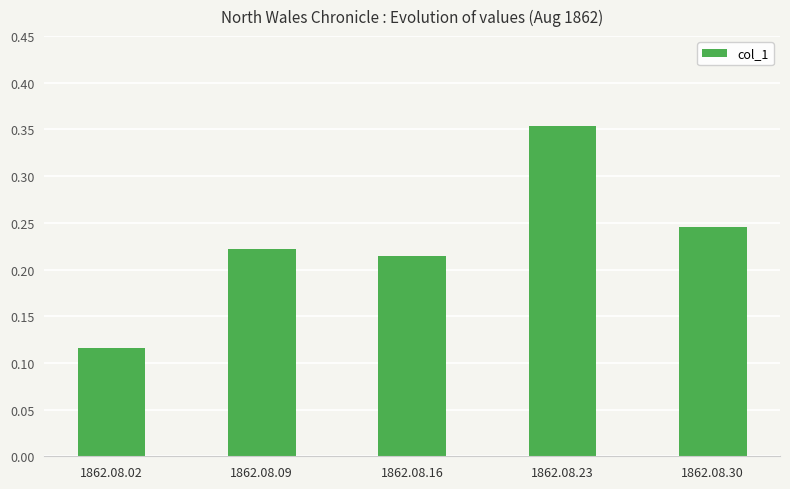

Rank the categories by value from lowest to highest.

1862.08.02, 1862.08.16, 1862.08.09, 1862.08.30, 1862.08.23